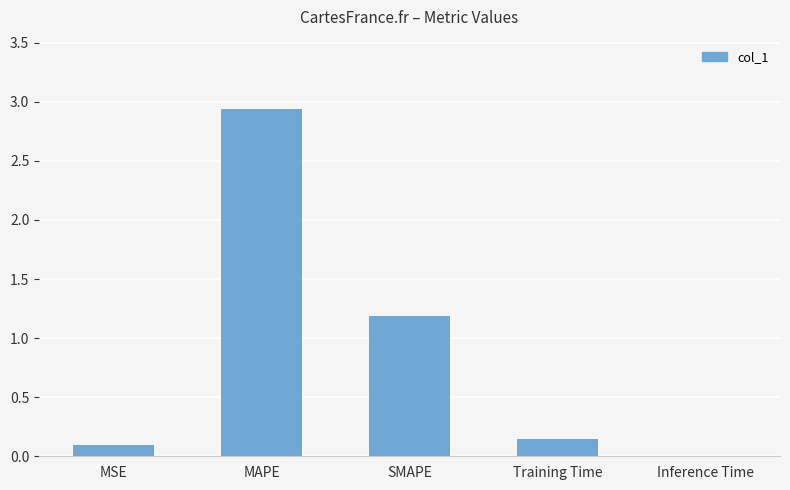

What is the sum of all values?

4.4